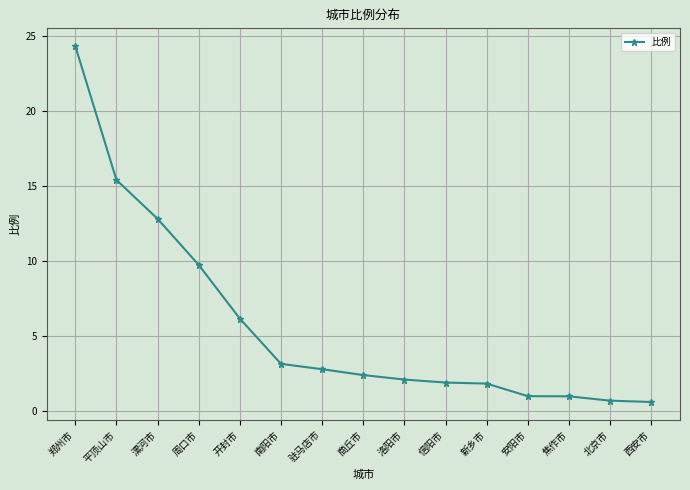

The value at 南阳市 is 3.1. True or false?

True